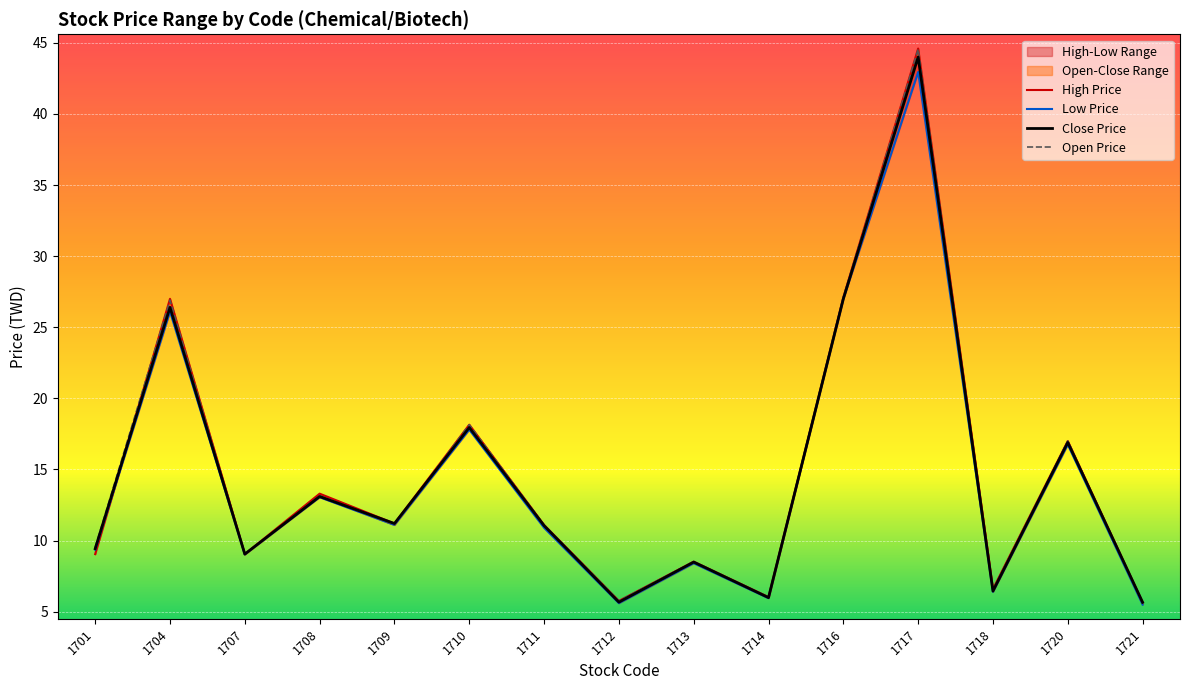

True or false: Low Price and Close Price intersect in this chart.

False